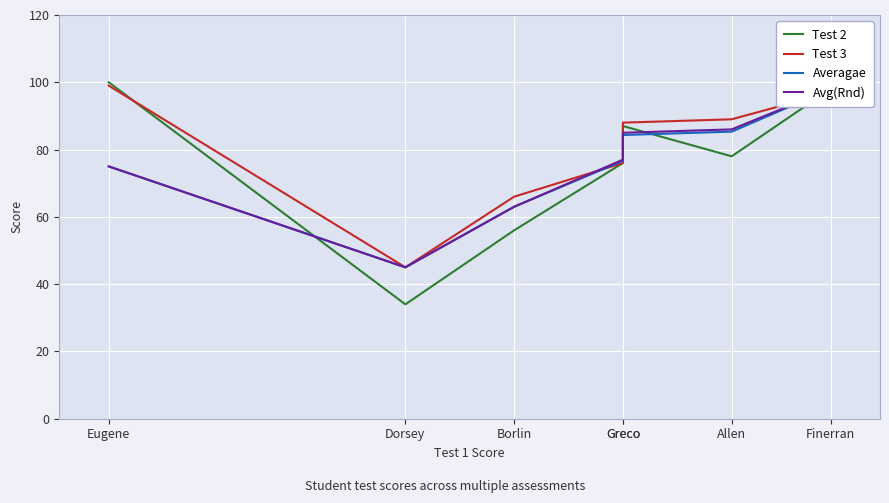

Count the number of categories in the chart.

7